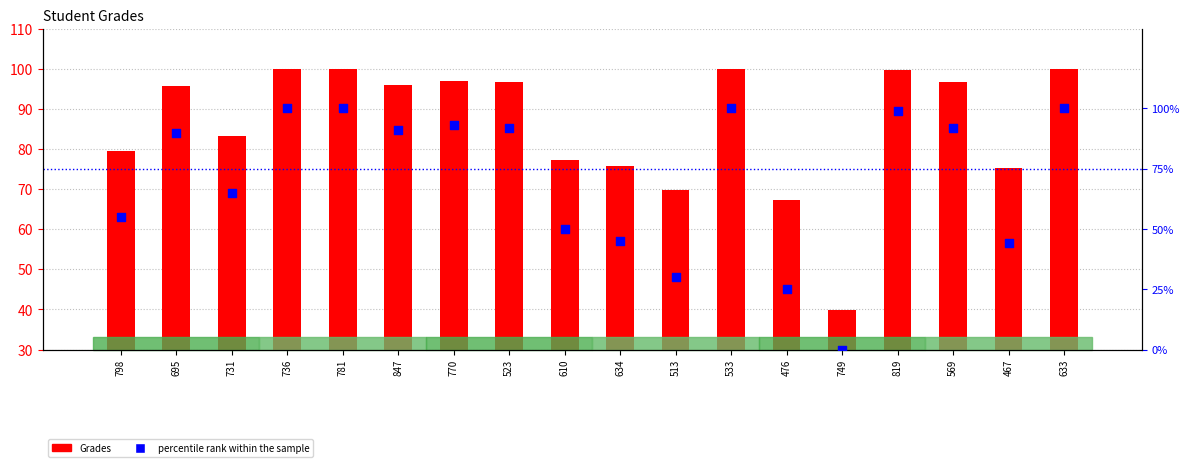

At which category is the sum across all series the highest?

736